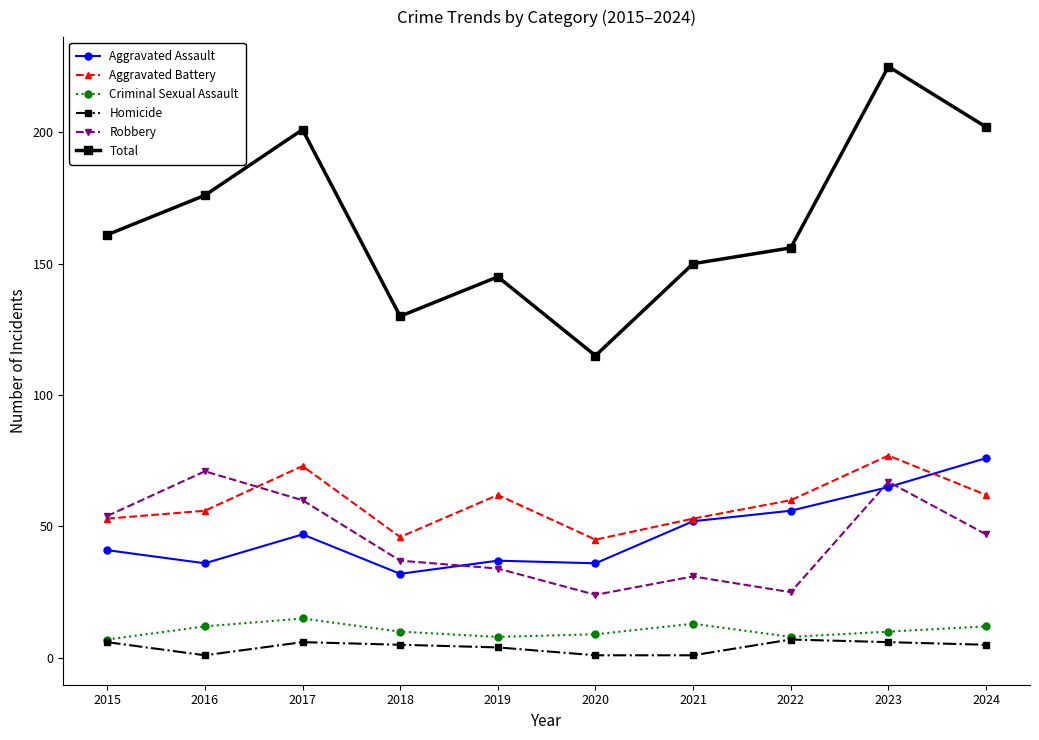

Which series has the largest range (max minus min)?

Total